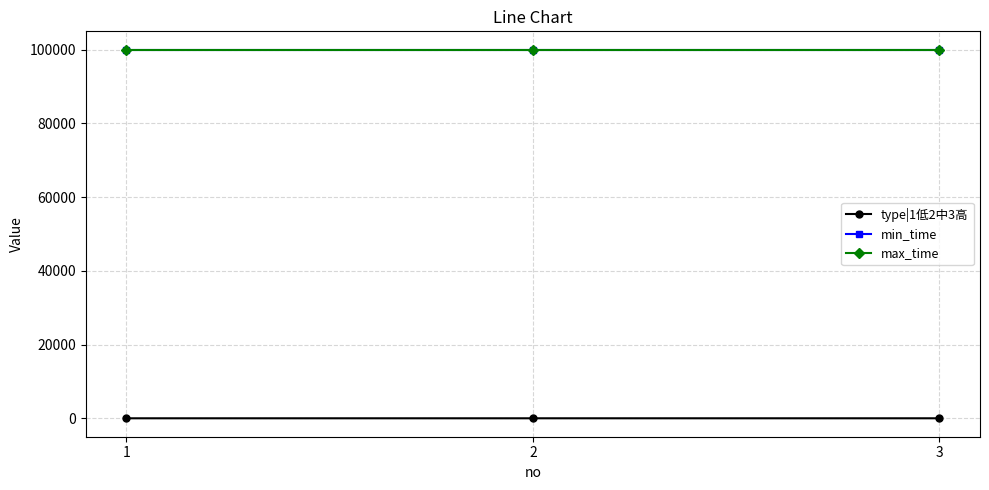

What is the sum of the type|1低2中3高 values at 2 and 3?

5